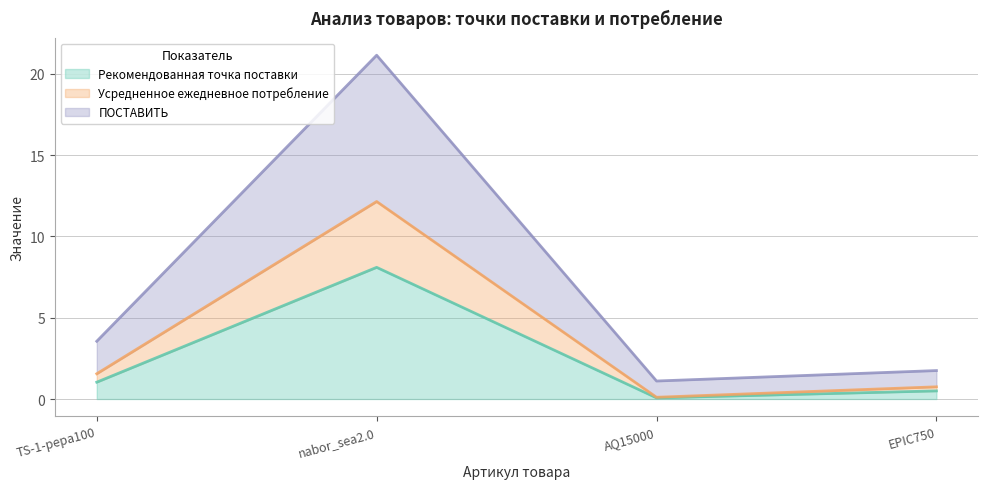

What is the value of the ПОСТАВИТЬ point at the 3rd from the left?

1.1